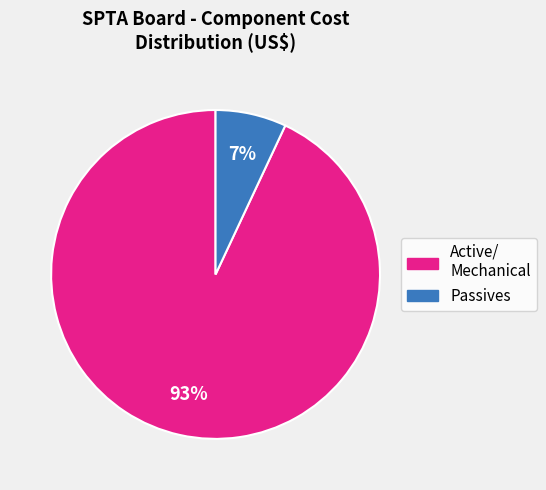

Is there any slice that represents more than half of the pie?

Yes